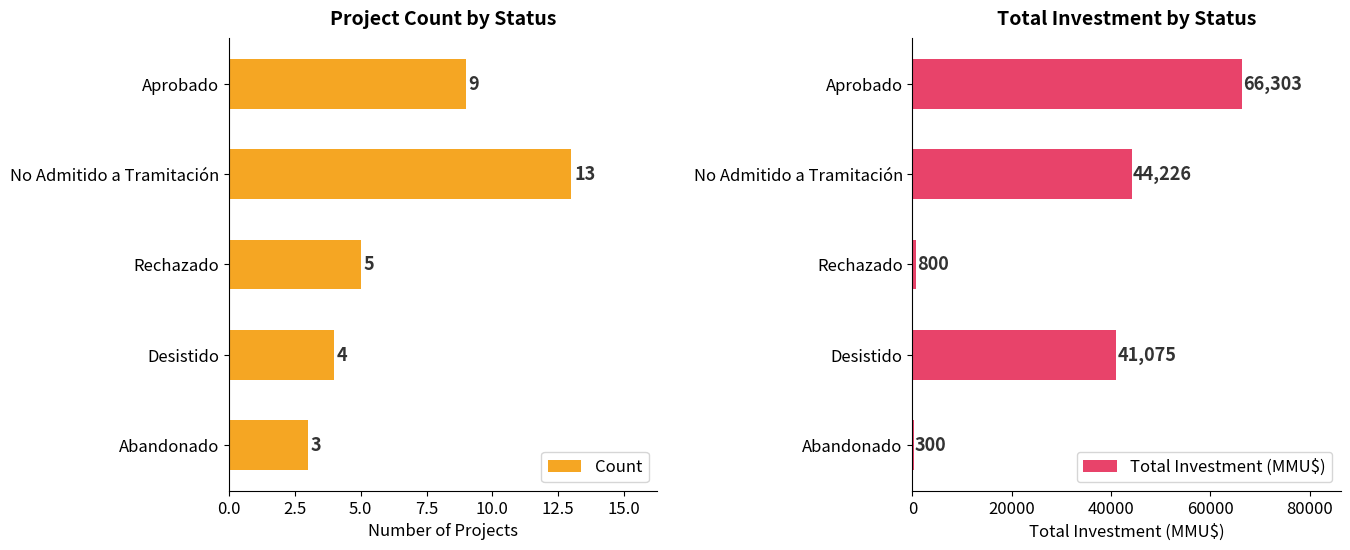

How many data points in Count are less than 5?

2